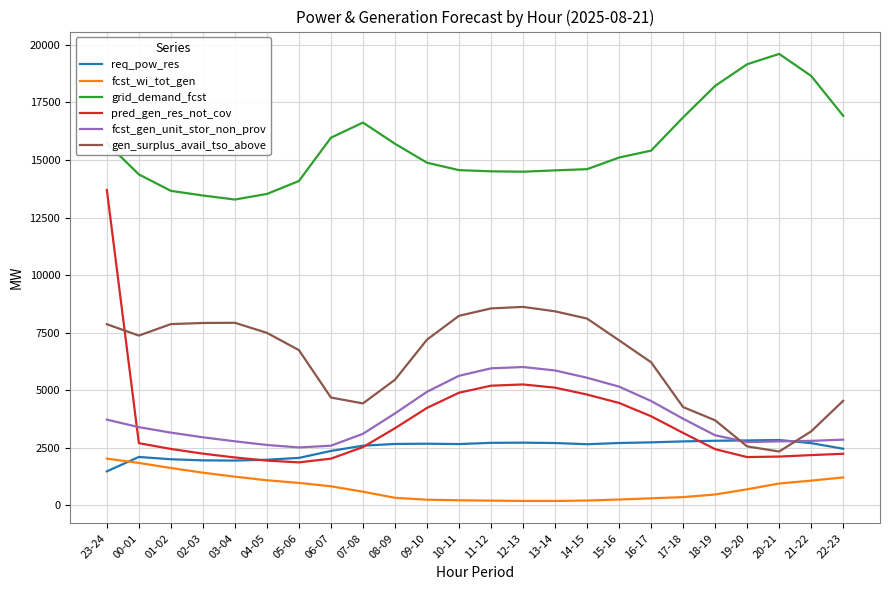

Is it true that fcst_gen_unit_stor_non_prov equals 2492 at 16-17?

False